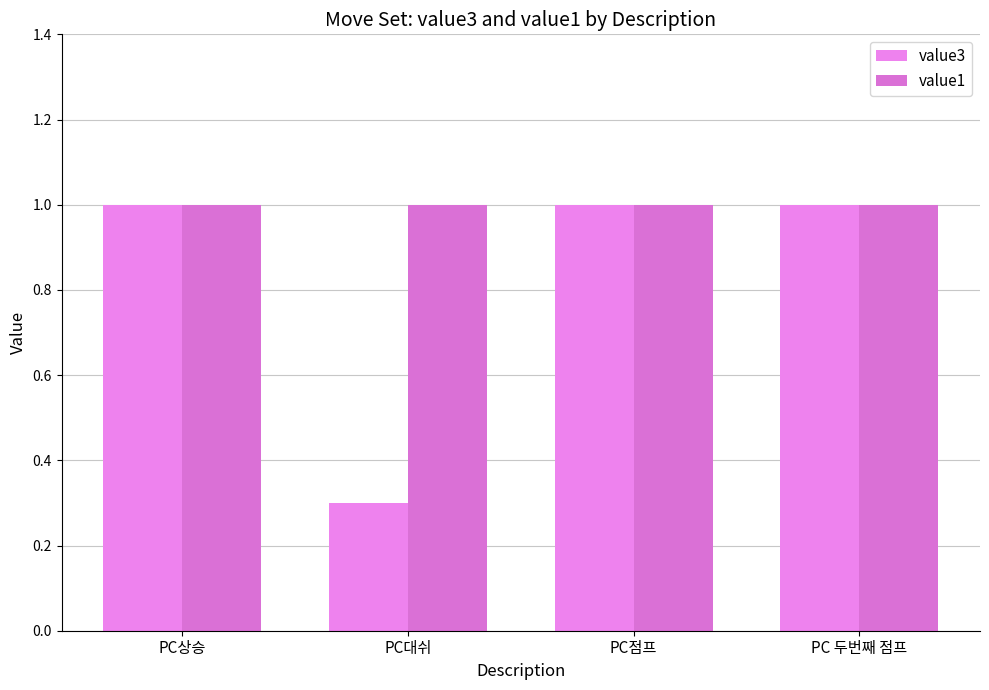

Rank the series at PC점프 from lowest to highest value.

value3, value1